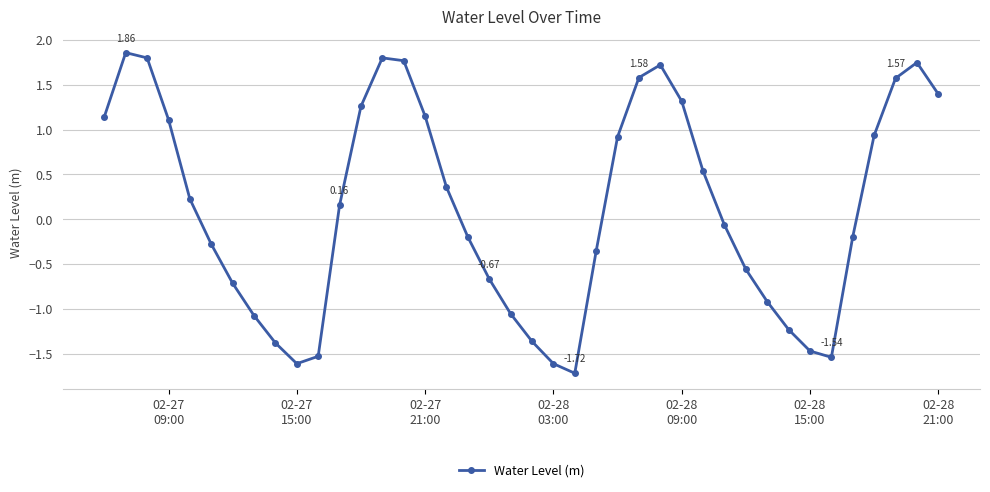

Is this an area chart (filled region under the line)?

No